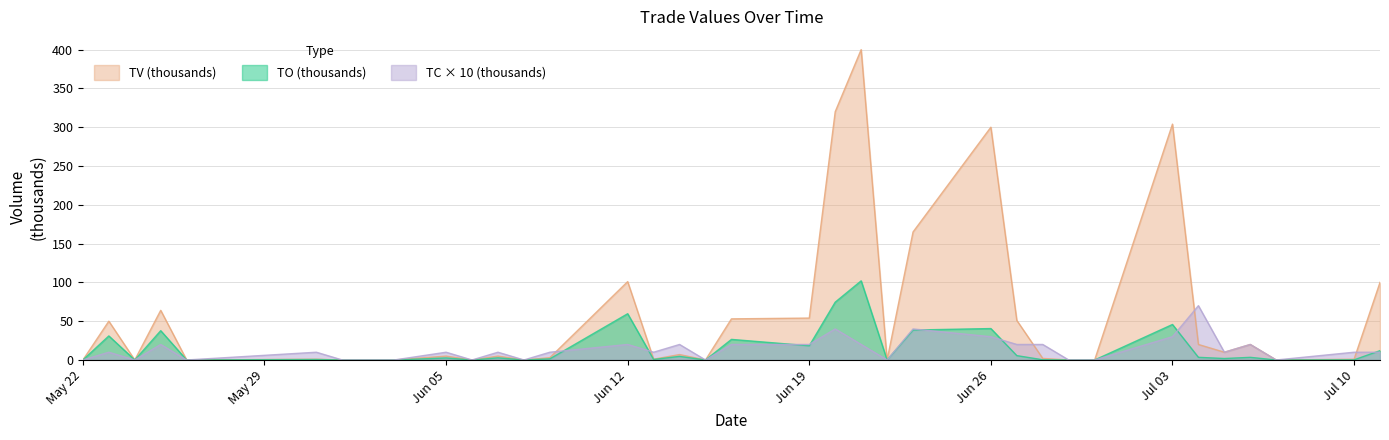

At 2017-05-24, list the series in order from smallest to largest.

TO, TV, TC